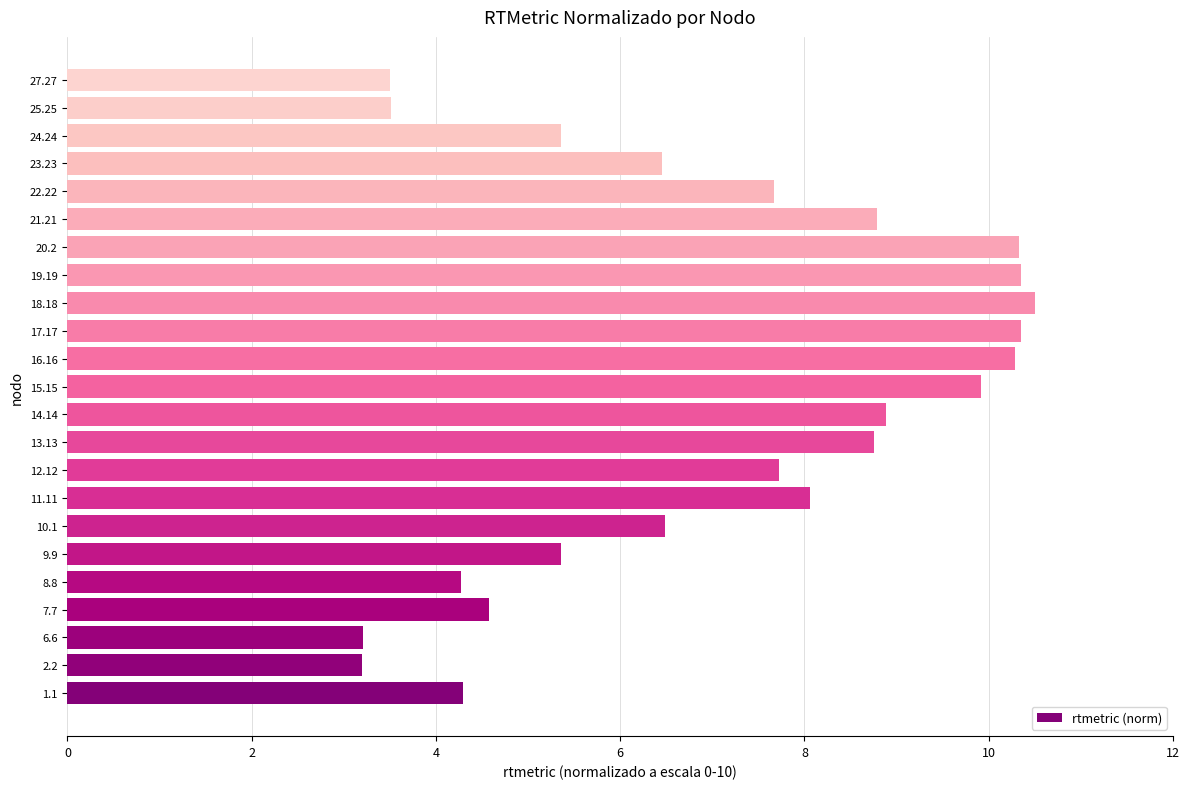

Which has a higher value, 18.18 or 22.22?

18.18